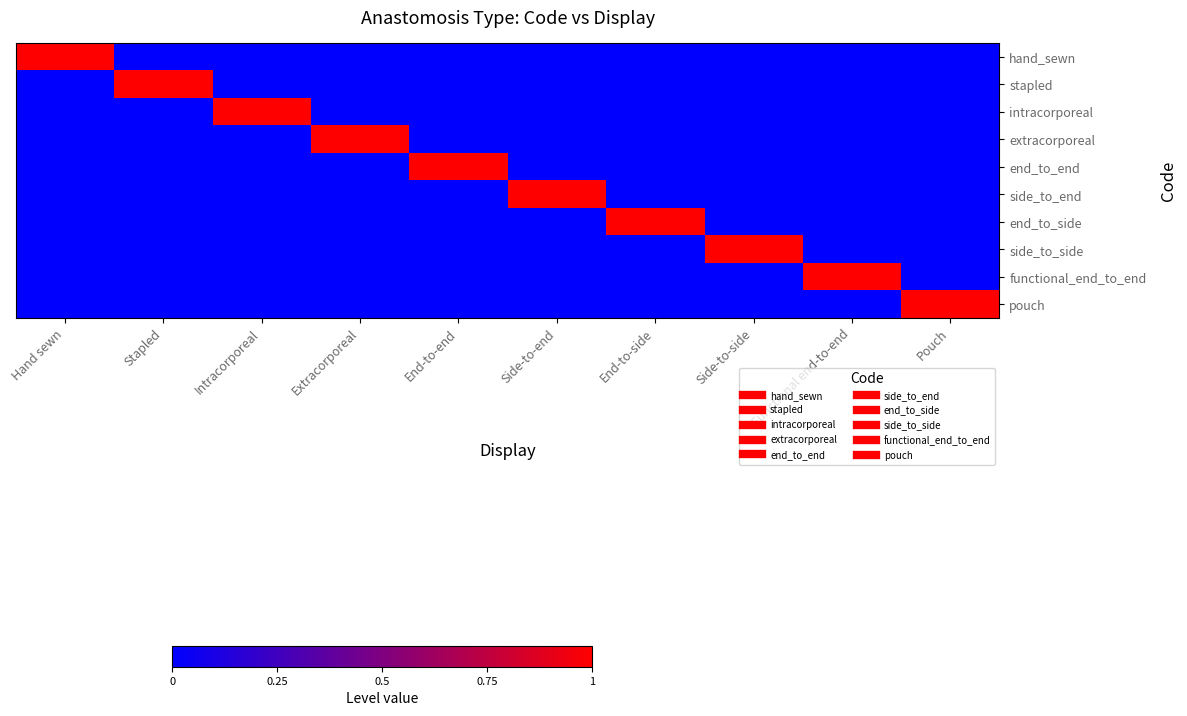

Reading left to right, what are all the values shown in this chart?

hand_sewn: Hand sewn=1	Stapled=0	Intracorporeal=0	Extracorporeal=0	End-to-end=0	Side-to-end=0	End-to-side=0	Side-to-side=0	Functional end-to-end=0	Pouch=0
stapled: Hand sewn=0	Stapled=1	Intracorporeal=0	Extracorporeal=0	End-to-end=0	Side-to-end=0	End-to-side=0	Side-to-side=0	Functional end-to-end=0	Pouch=0
intracorporeal: Hand sewn=0	Stapled=0	Intracorporeal=1	Extracorporeal=0	End-to-end=0	Side-to-end=0	End-to-side=0	Side-to-side=0	Functional end-to-end=0	Pouch=0
extracorporeal: Hand sewn=0	Stapled=0	Intracorporeal=0	Extracorporeal=1	End-to-end=0	Side-to-end=0	End-to-side=0	Side-to-side=0	Functional end-to-end=0	Pouch=0
end_to_end: Hand sewn=0	Stapled=0	Intracorporeal=0	Extracorporeal=0	End-to-end=1	Side-to-end=0	End-to-side=0	Side-to-side=0	Functional end-to-end=0	Pouch=0
side_to_end: Hand sewn=0	Stapled=0	Intracorporeal=0	Extracorporeal=0	End-to-end=0	Side-to-end=1	End-to-side=0	Side-to-side=0	Functional end-to-end=0	Pouch=0
end_to_side: Hand sewn=0	Stapled=0	Intracorporeal=0	Extracorporeal=0	End-to-end=0	Side-to-end=0	End-to-side=1	Side-to-side=0	Functional end-to-end=0	Pouch=0
side_to_side: Hand sewn=0	Stapled=0	Intracorporeal=0	Extracorporeal=0	End-to-end=0	Side-to-end=0	End-to-side=0	Side-to-side=1	Functional end-to-end=0	Pouch=0
functional_end_to_end: Hand sewn=0	Stapled=0	Intracorporeal=0	Extracorporeal=0	End-to-end=0	Side-to-end=0	End-to-side=0	Side-to-side=0	Functional end-to-end=1	Pouch=0
pouch: Hand sewn=0	Stapled=0	Intracorporeal=0	Extracorporeal=0	End-to-end=0	Side-to-end=0	End-to-side=0	Side-to-side=0	Functional end-to-end=0	Pouch=1